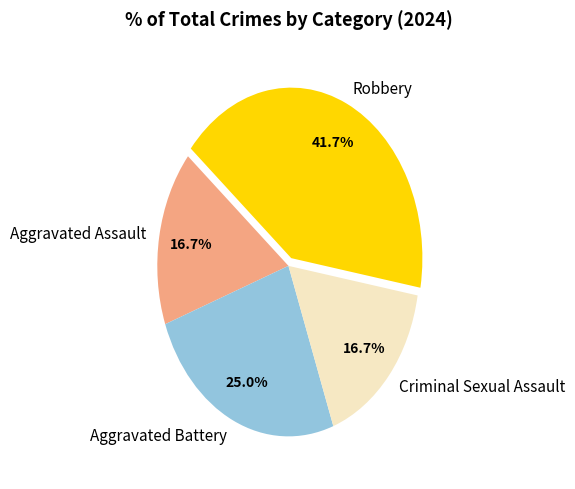

How much of the chart is everything except Aggravated Battery?

75.0%